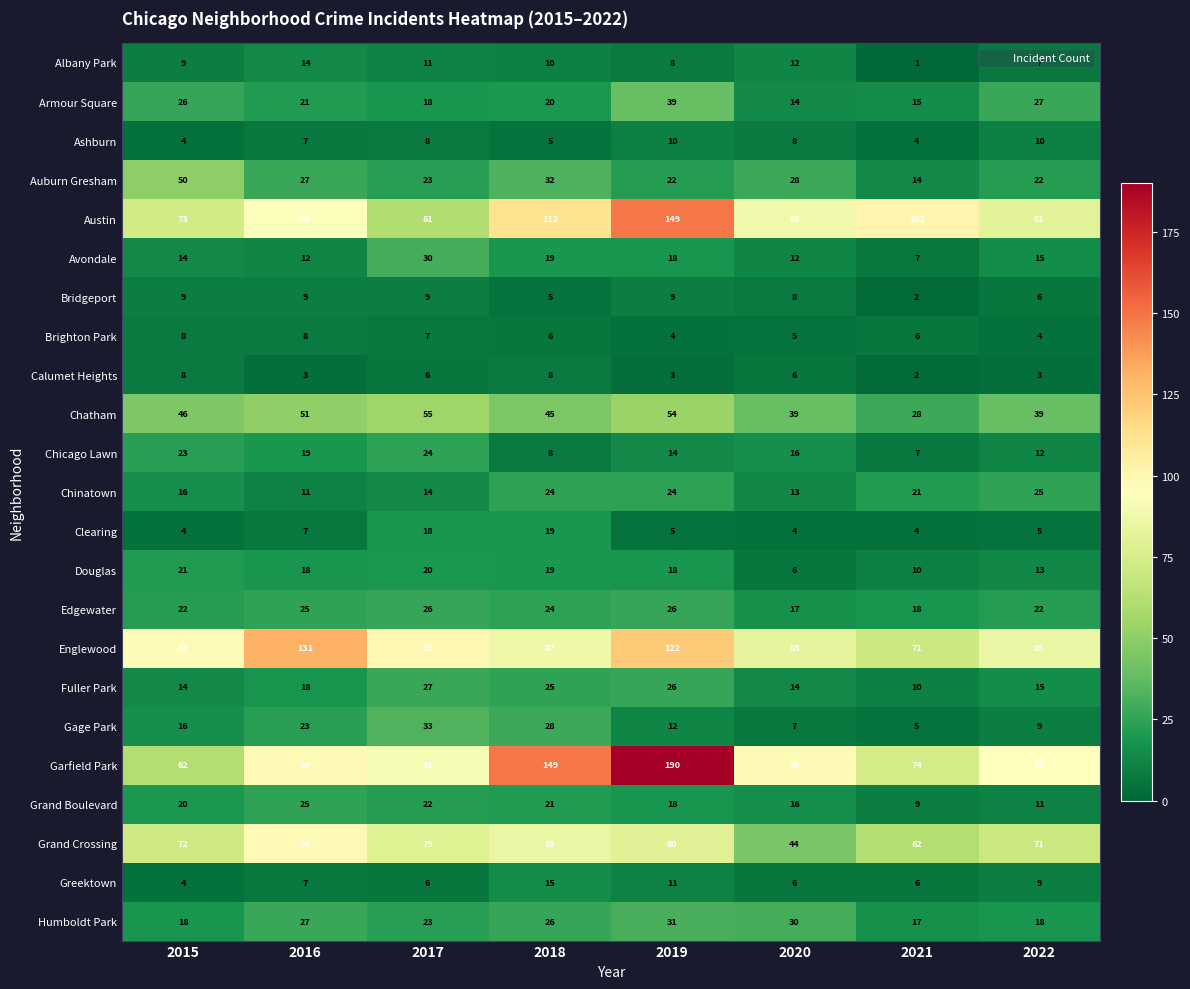

At which category does the chart reach its peak across all series?

2019